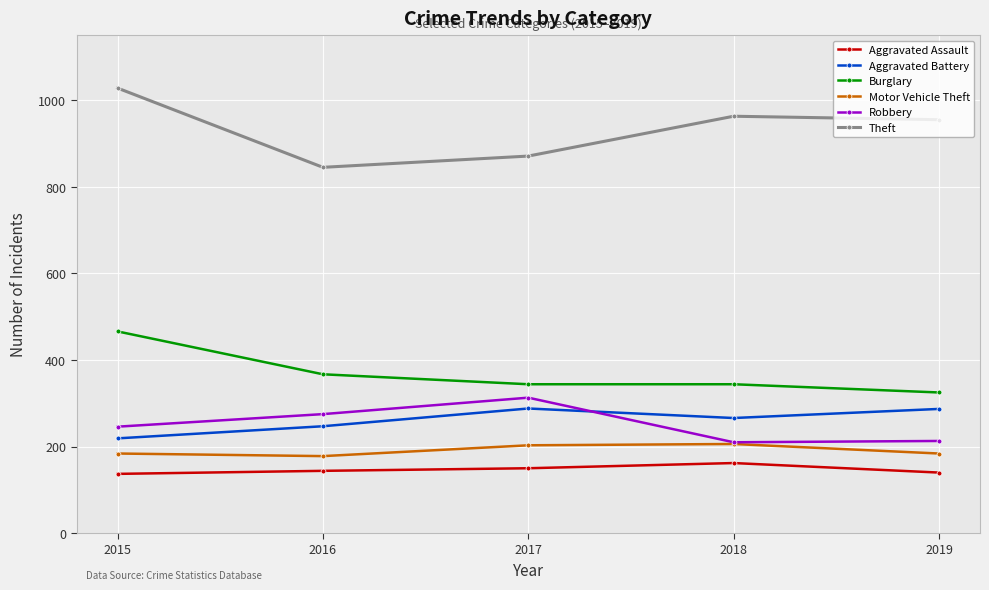

At which label does Theft first exceed 955?

2015